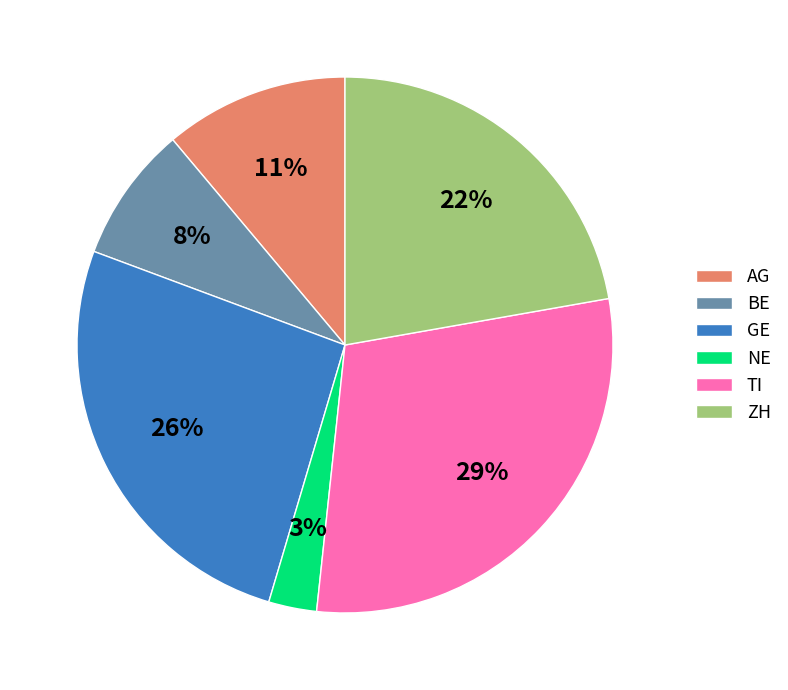

To the nearest percent, what is the combined percentage of TI and NE?

32%